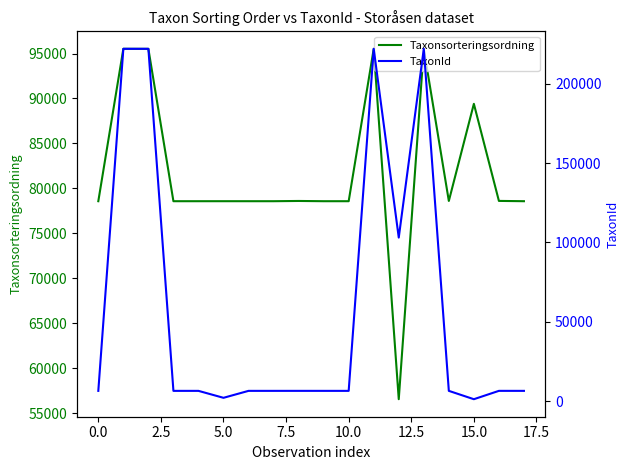

Which category has the lowest value in the TaxonId series?

15